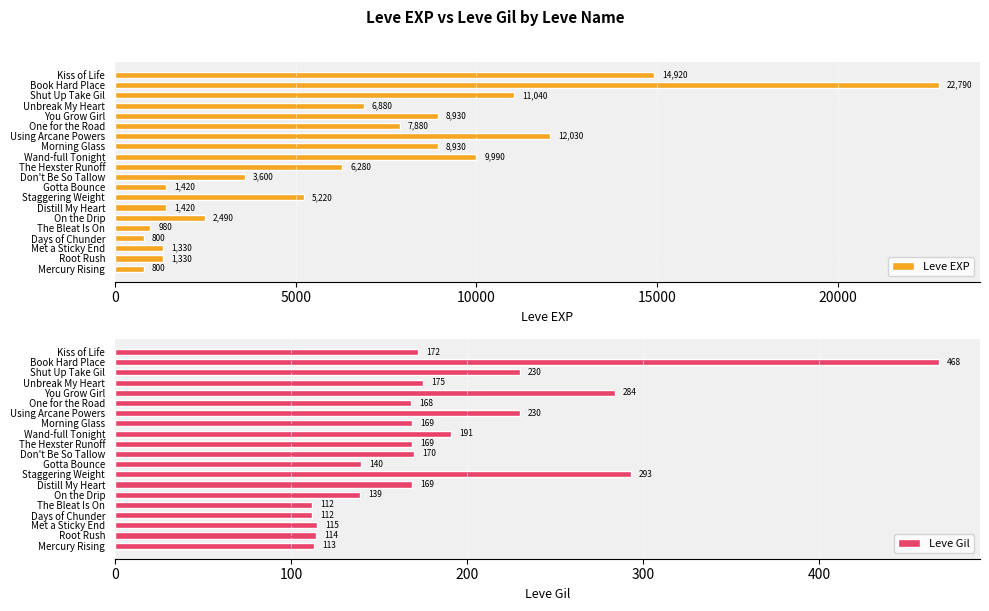

Is it true that Leve EXP equals 6280 at The Hexster Runoff?

True